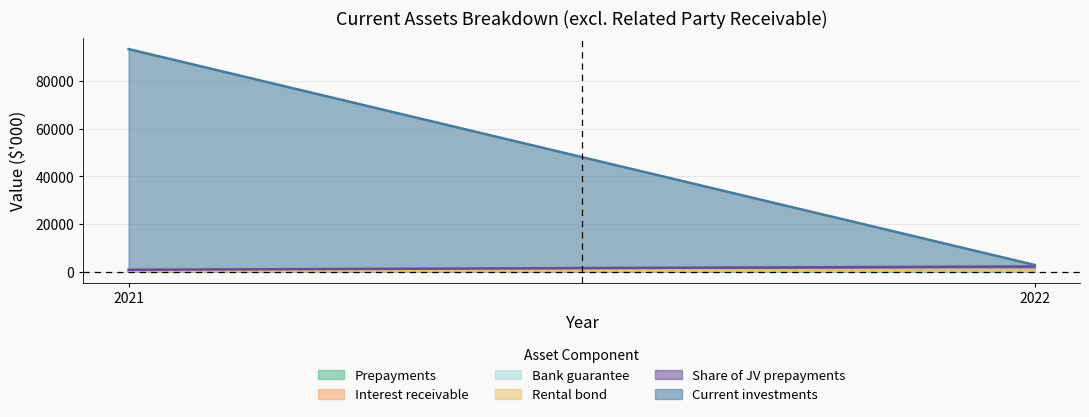

Rank the categories by Bank guarantee value from highest to lowest.

2021, 2022